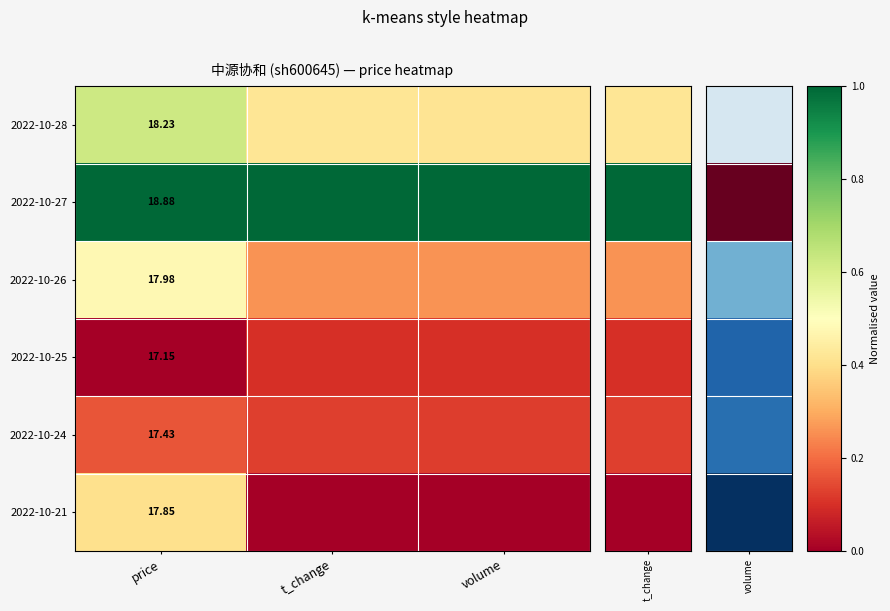

How many distinct data groups are displayed?

6